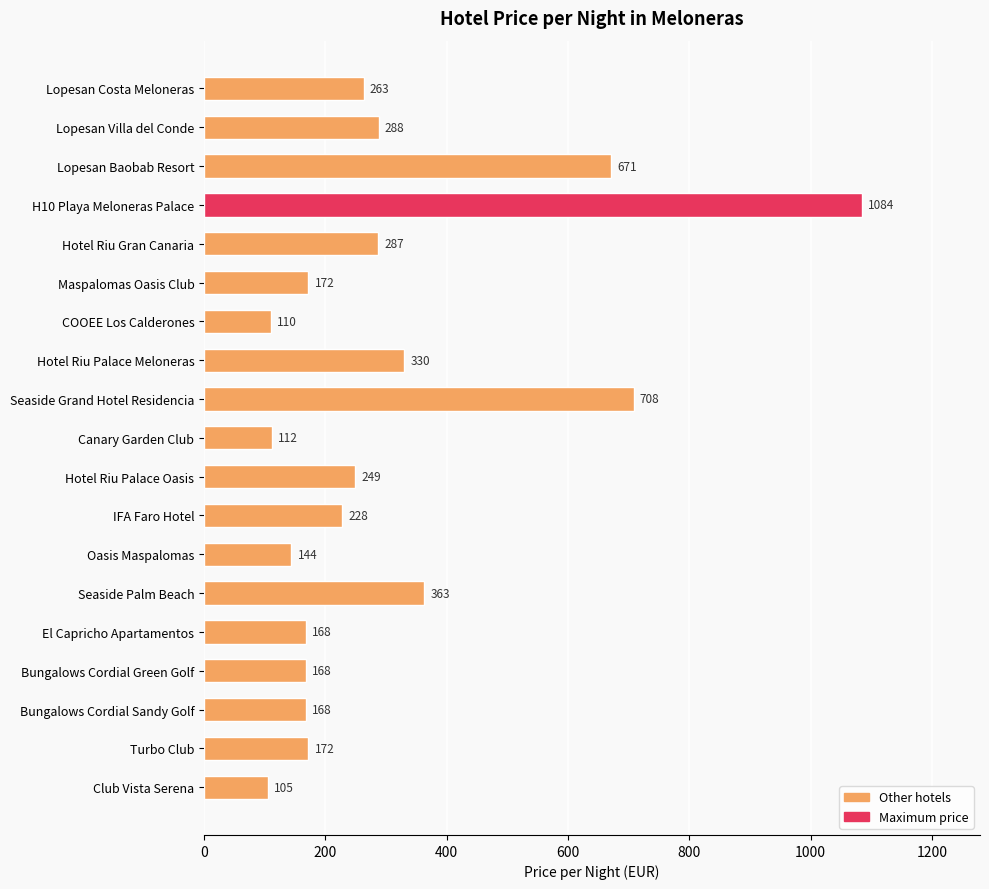

What is the greatest value displayed?

1084